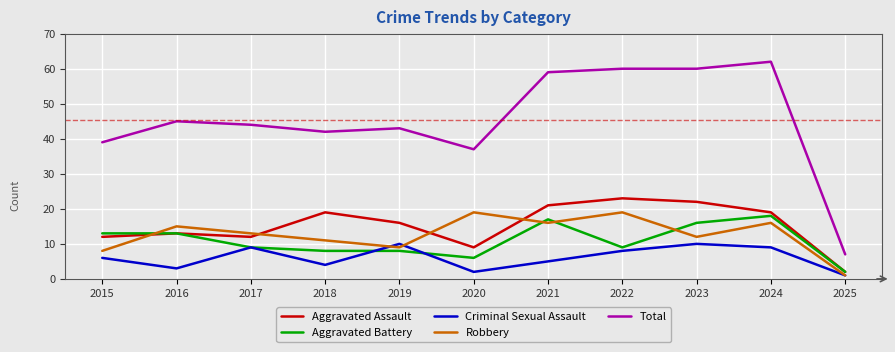

Which series has the largest range (max minus min)?

Total